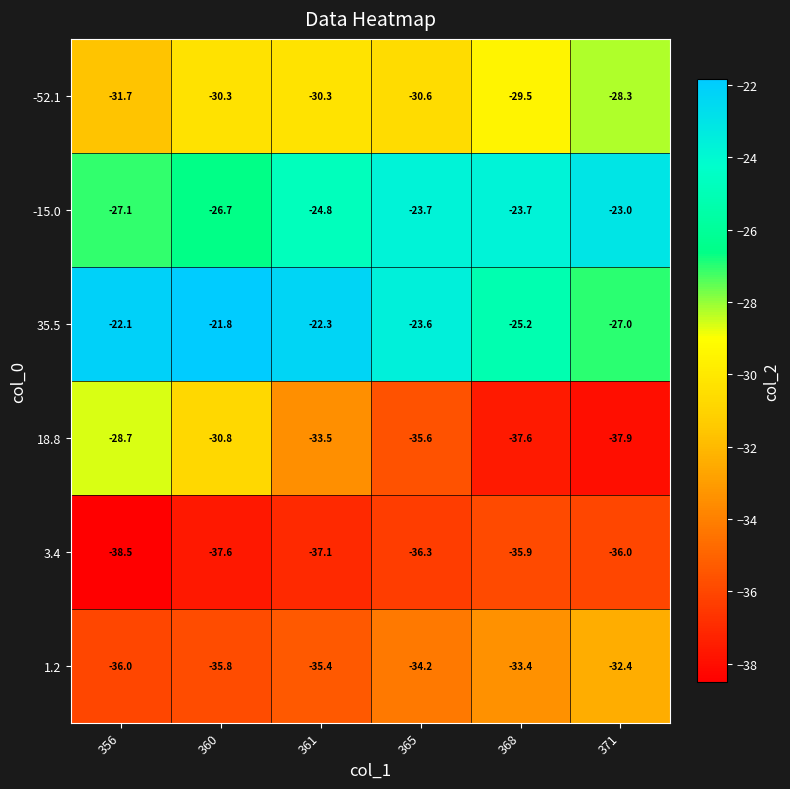

At which category does the chart reach its minimum across all series?

356